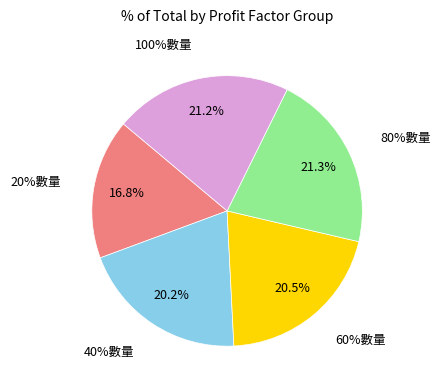

Which slice is the smallest?

20%數量